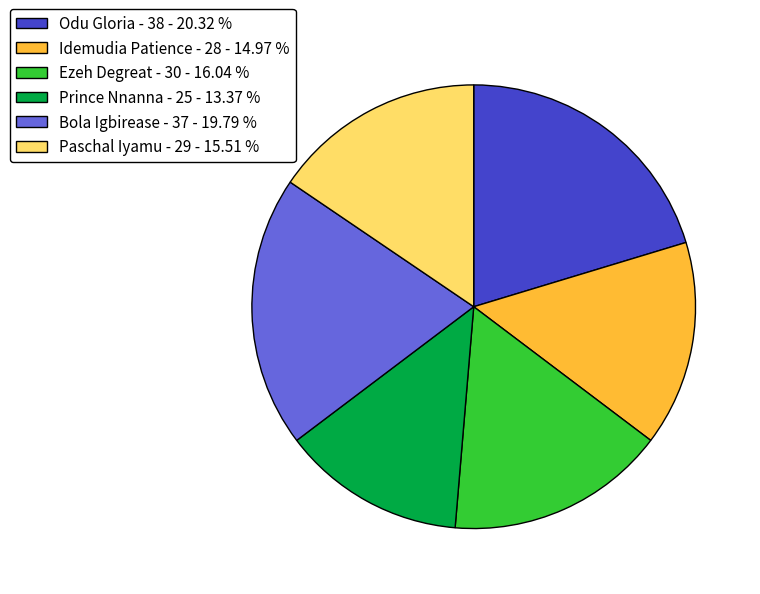

Do Ezeh Degreat - 30 - 16.04 % and Bola Igbirease - 37 - 19.79 % together represent more than half of the pie?

No